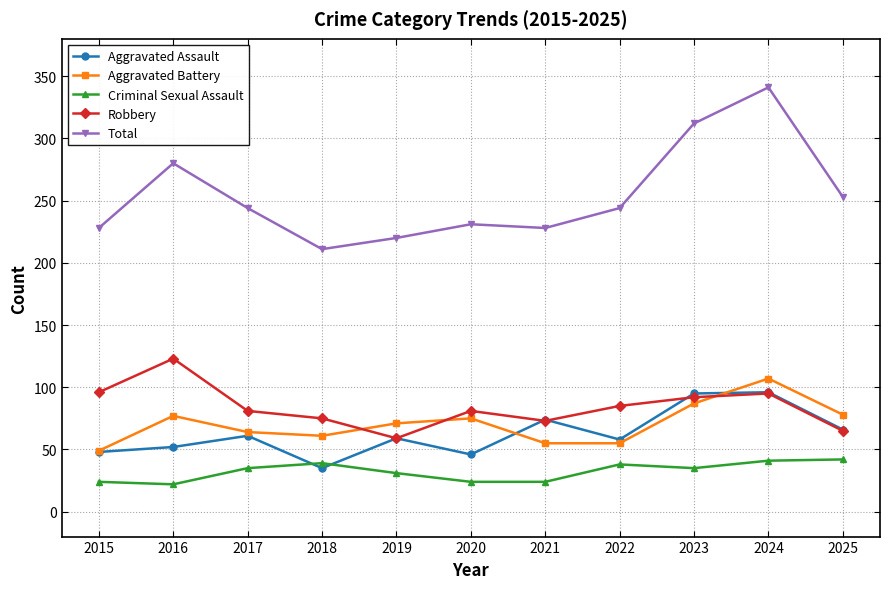

Is it true that Aggravated Battery equals 107 at 2024?

True